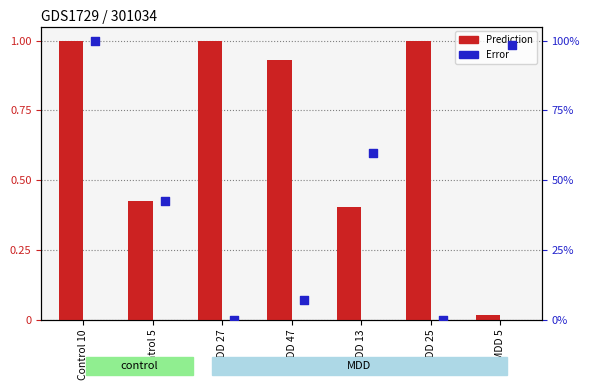

Is the value of Error at MDD 27 greater than the value of Prediction at MDD 5?

No